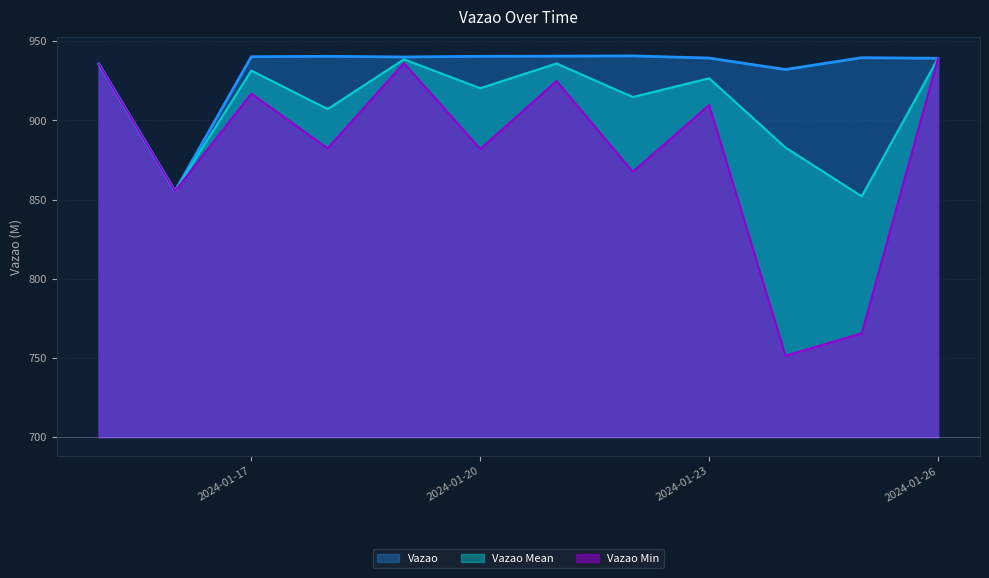

How many lines are shown in the chart?

3